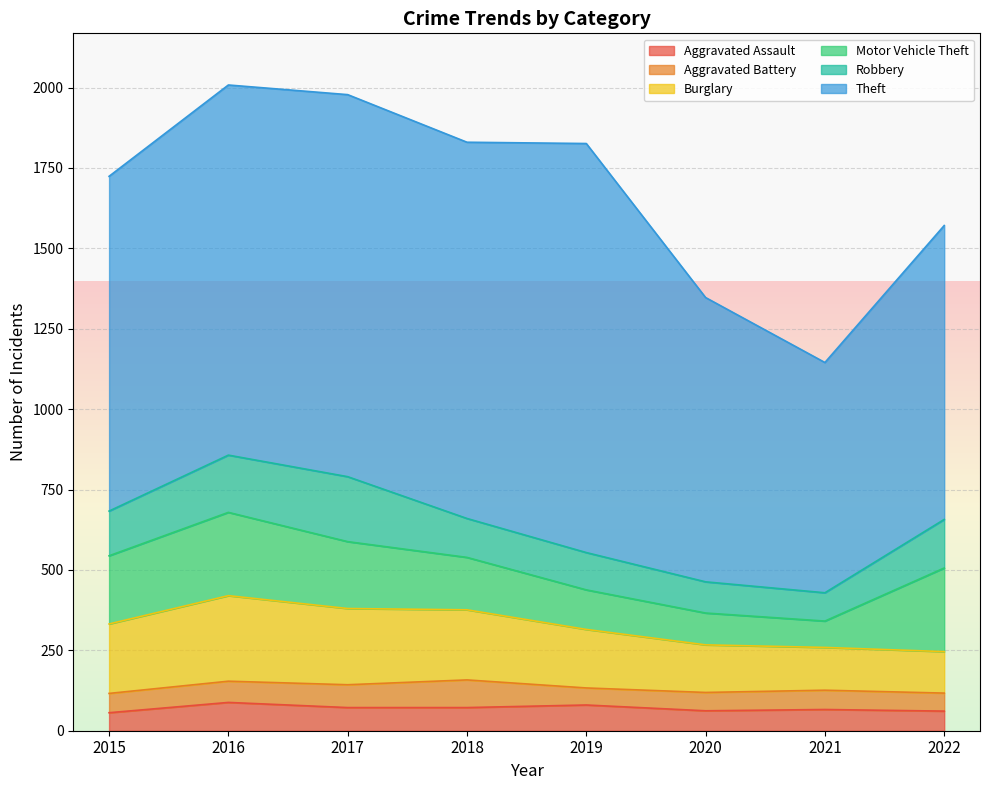

Count the number of data series in this chart.

6